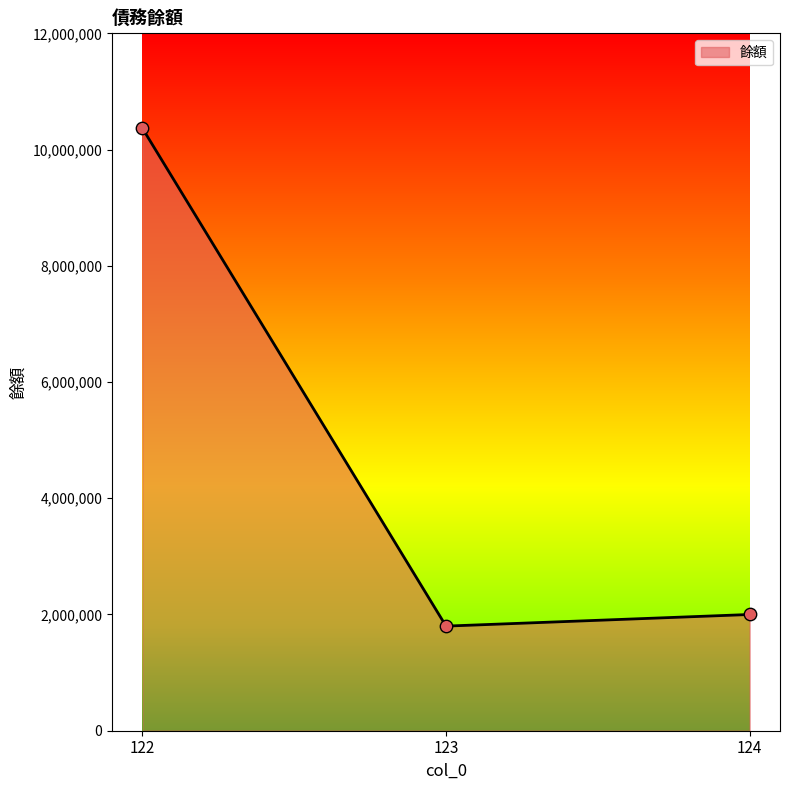

Between 124 and 123, which is larger?

124